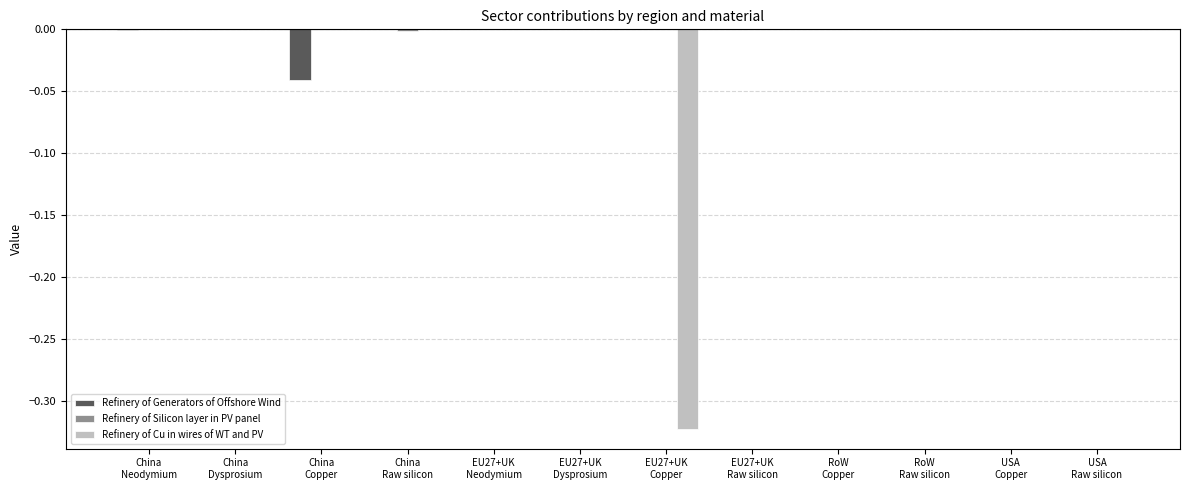

At which label does Refinery of Cu in wires of WT and PV reach its peak?

China
Neodymium